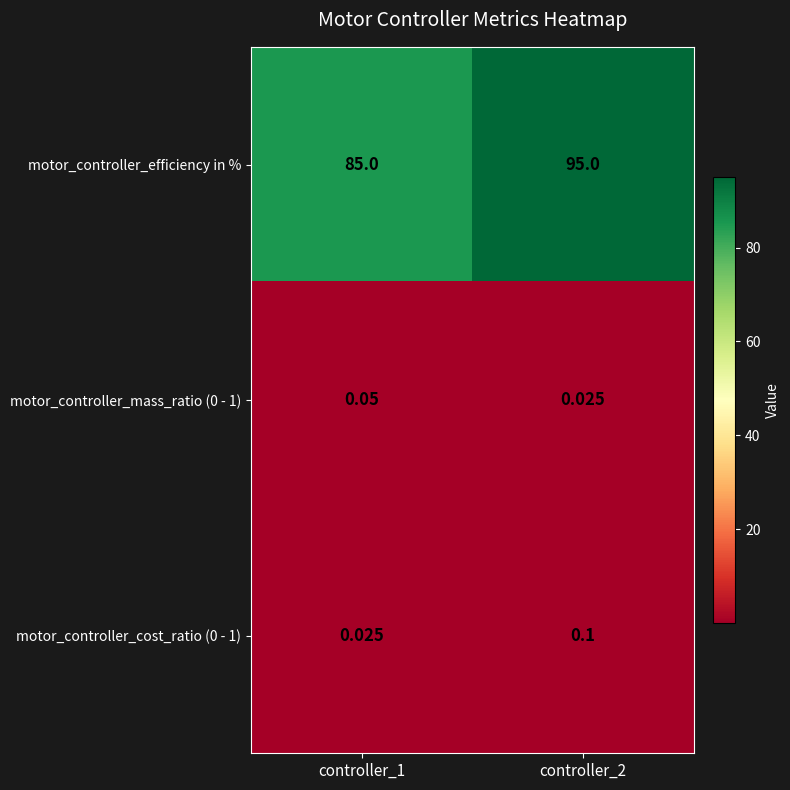

How many series are shown in this chart?

3